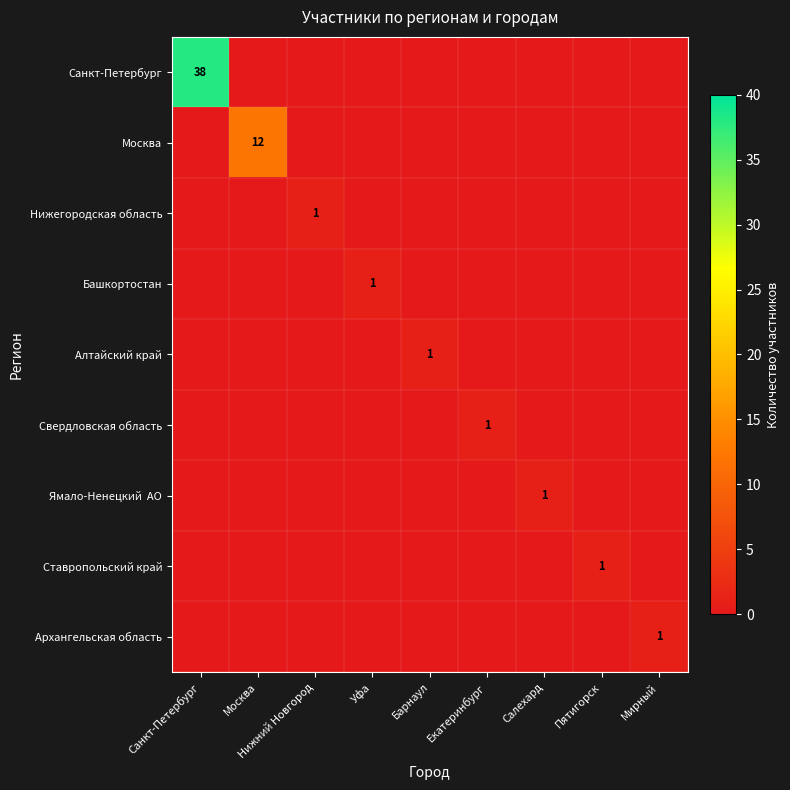

The value of Нижегородская область at Москва is 0. True or false?

True